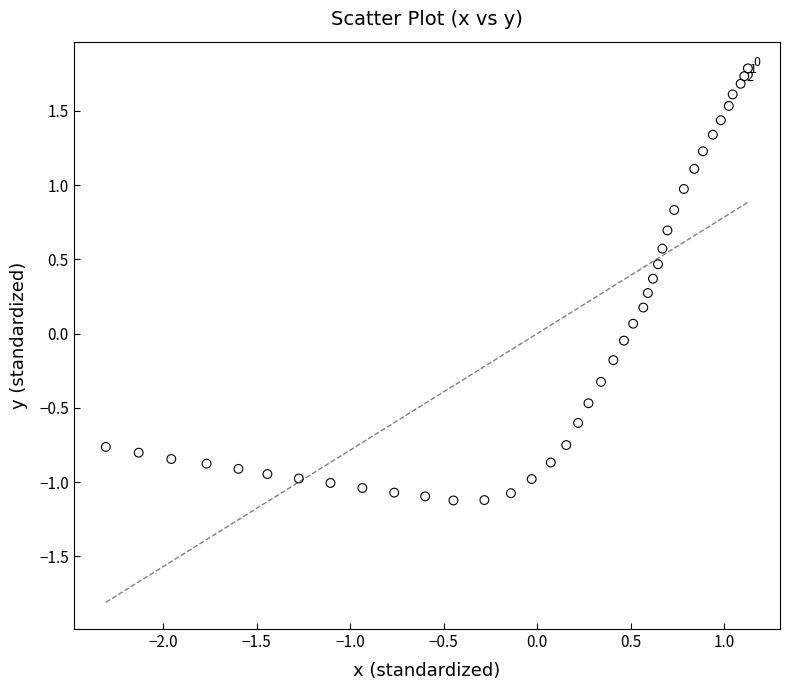

What is the range of Y values (max minus min)?

2.9